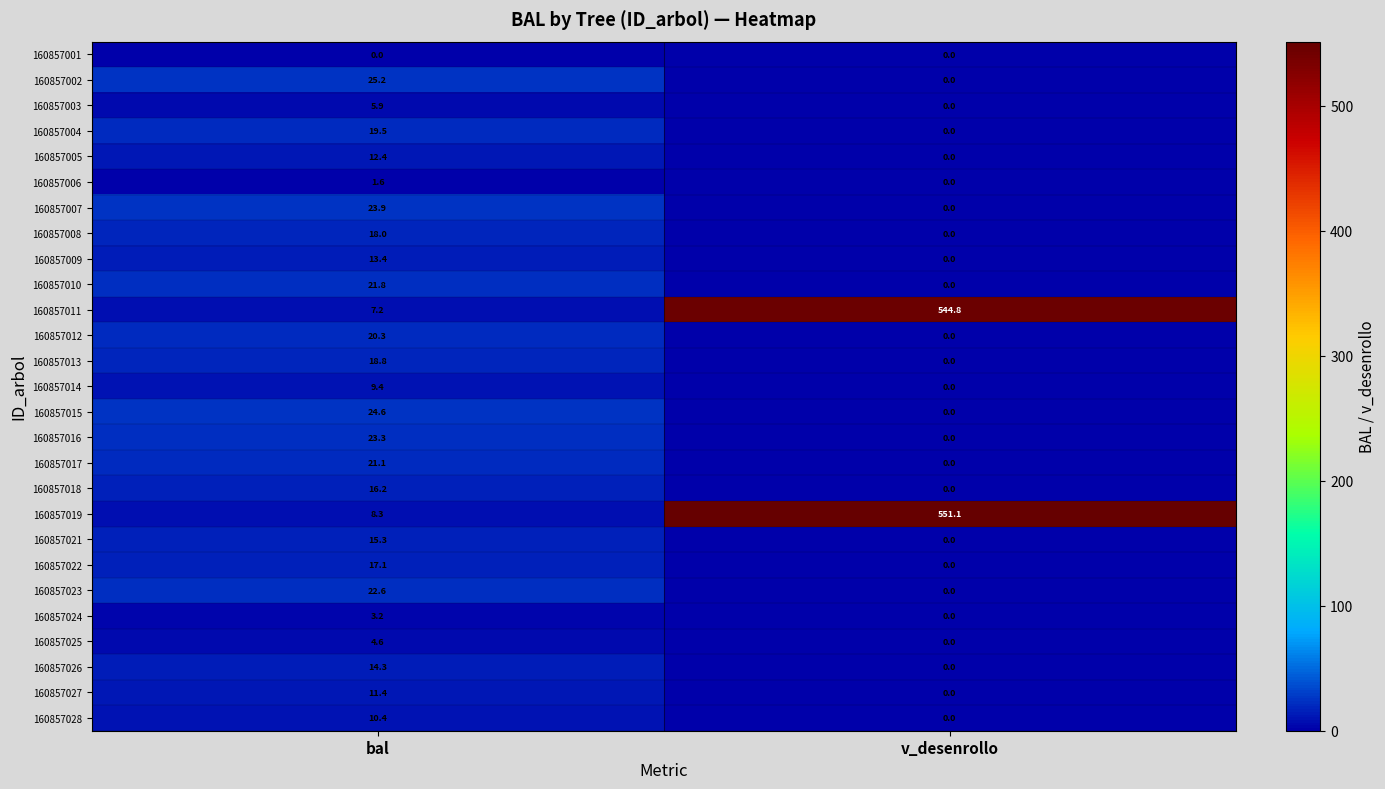

What is the total value across all series at v_desenrollo?

1095.9